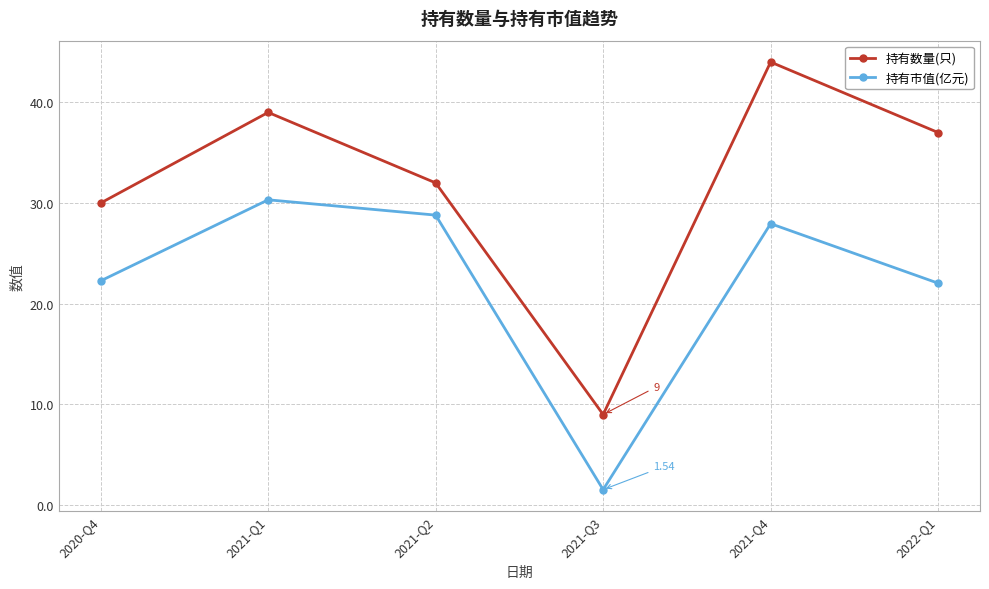

Which series has the largest total across all categories?

持有数量(只)